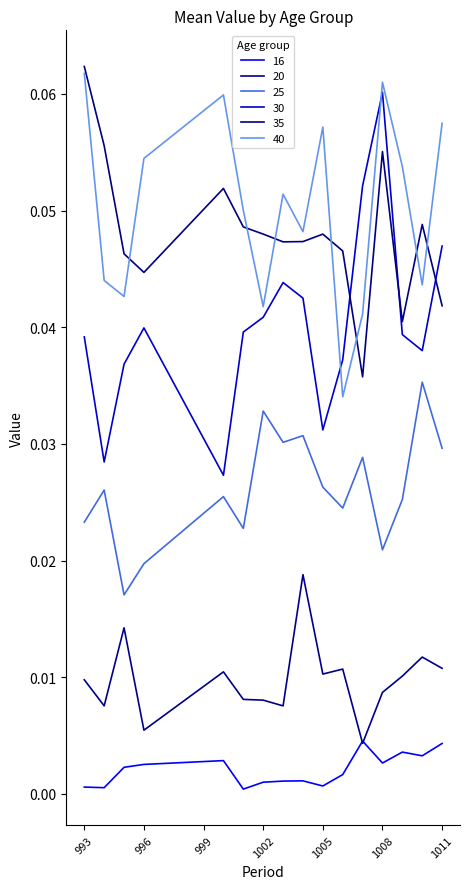

True or false: 20 and 40 intersect in this chart.

False